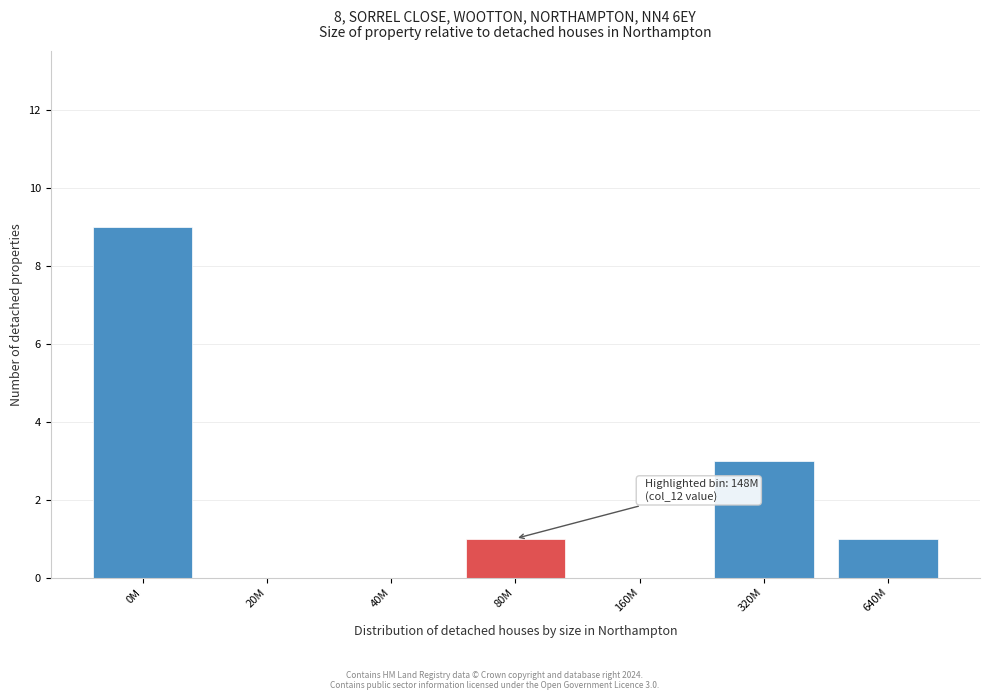

Reading left to right, transcribe all the data shown in this chart.

0M=9	20M=0	40M=0	80M=1	160M=0	320M=3	640M=1